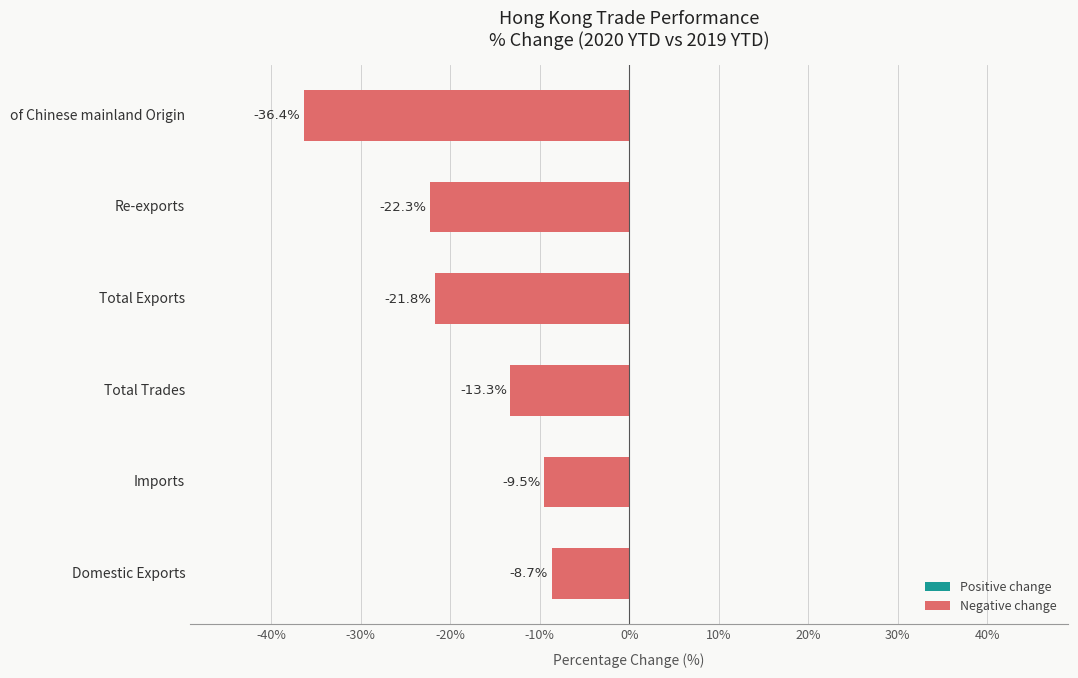

Which has a higher value, of Chinese mainland Origin or Total Exports?

Total Exports